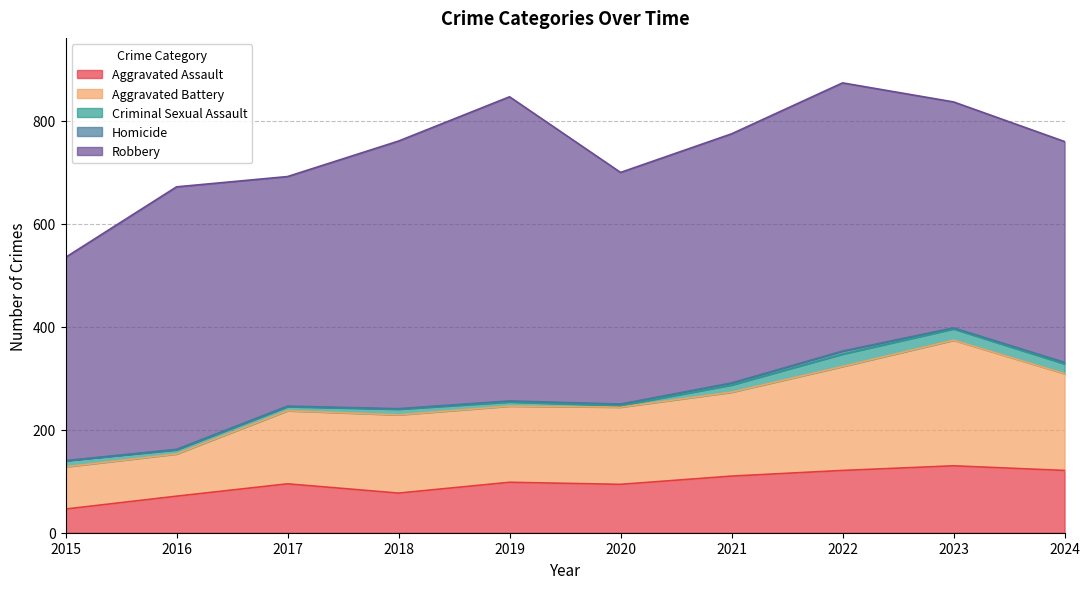

Is the value of Aggravated Battery at 2018 greater than the value of Robbery at 2017?

No